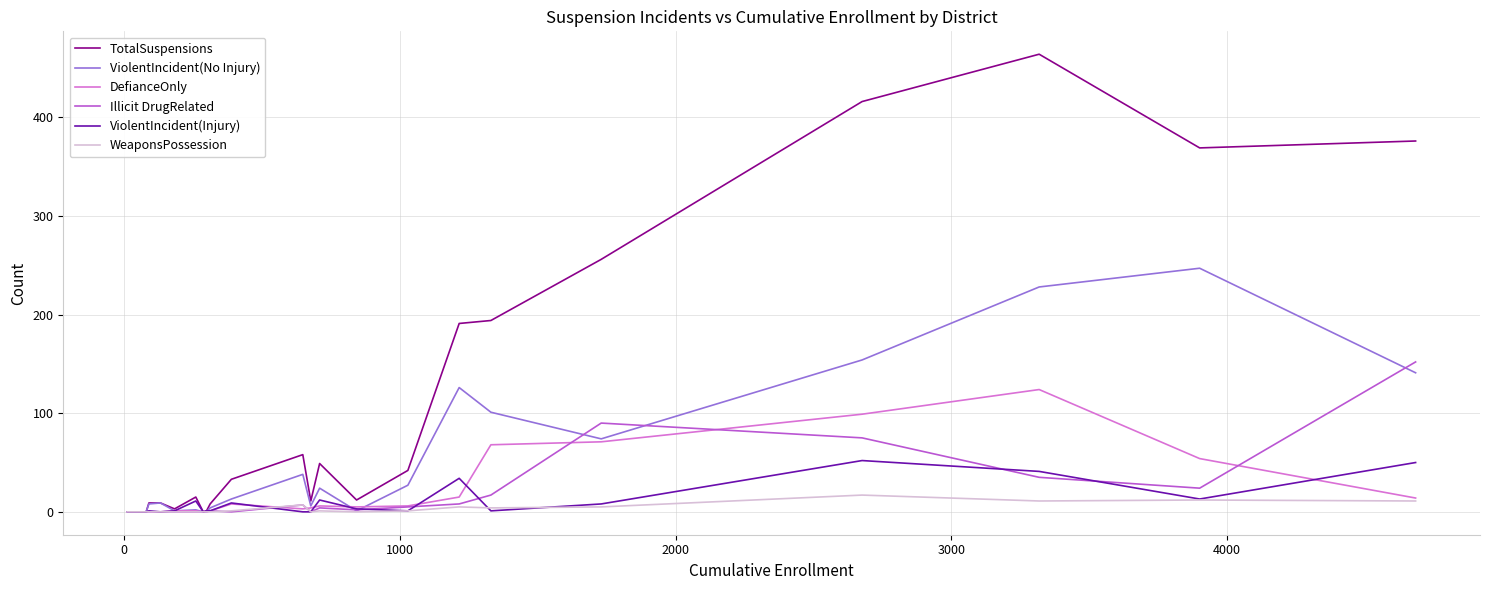

Which series has the largest total across all categories?

TotalSuspensions